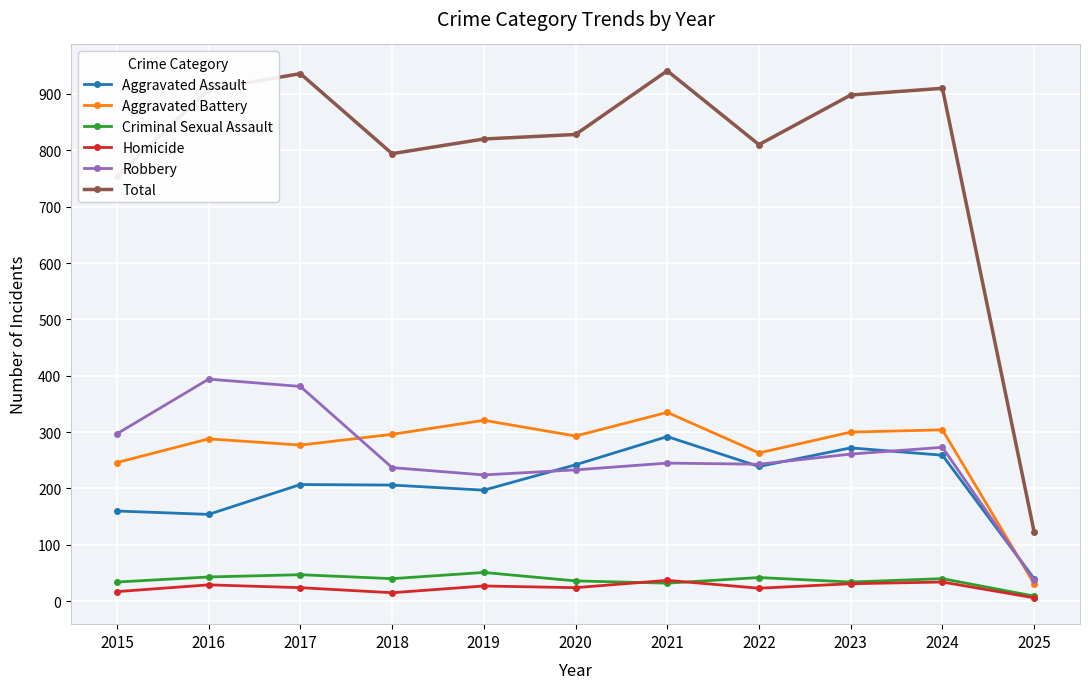

True or false: Aggravated Battery and Criminal Sexual Assault cross at least once.

False